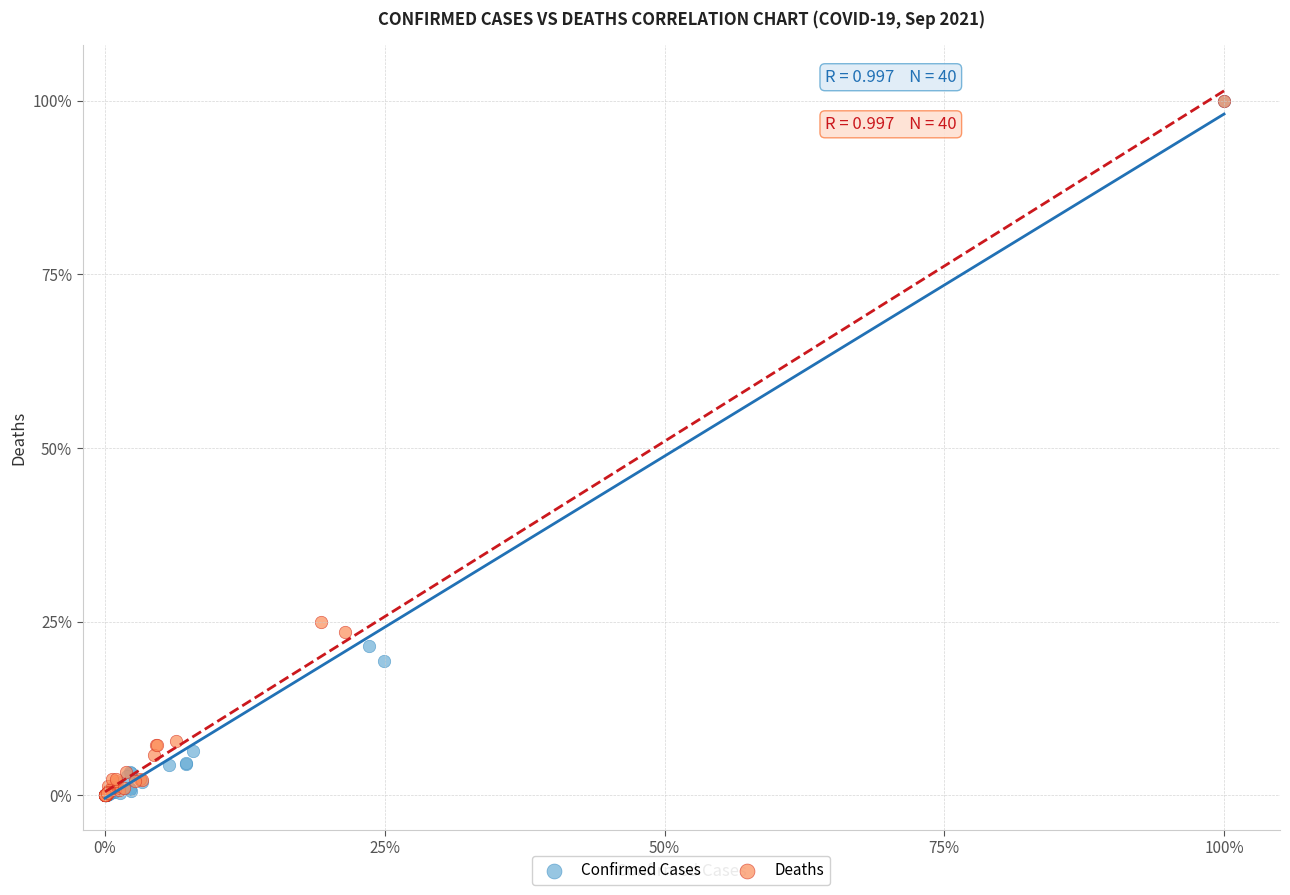

What are all the series names shown in the legend?

Confirmed Cases, Deaths